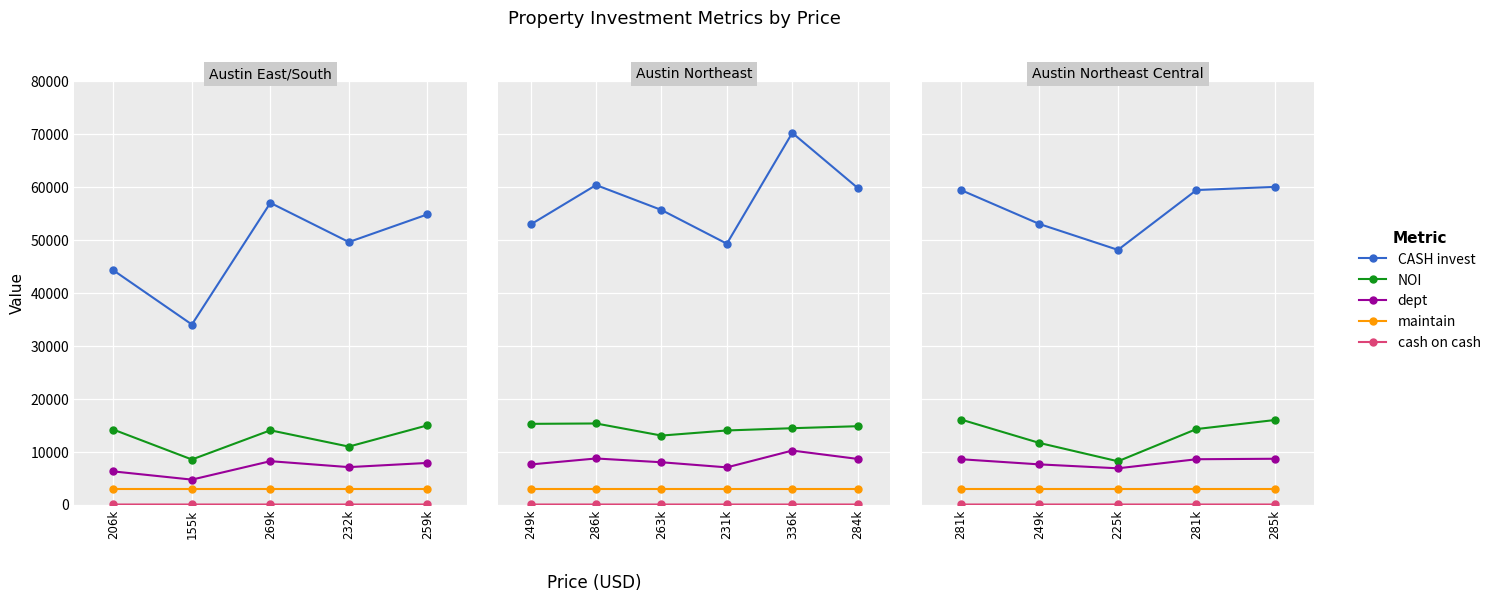

List the series in order of their peak value, lowest first.

cash on cash, maintain, dept, NOI, CASH invest